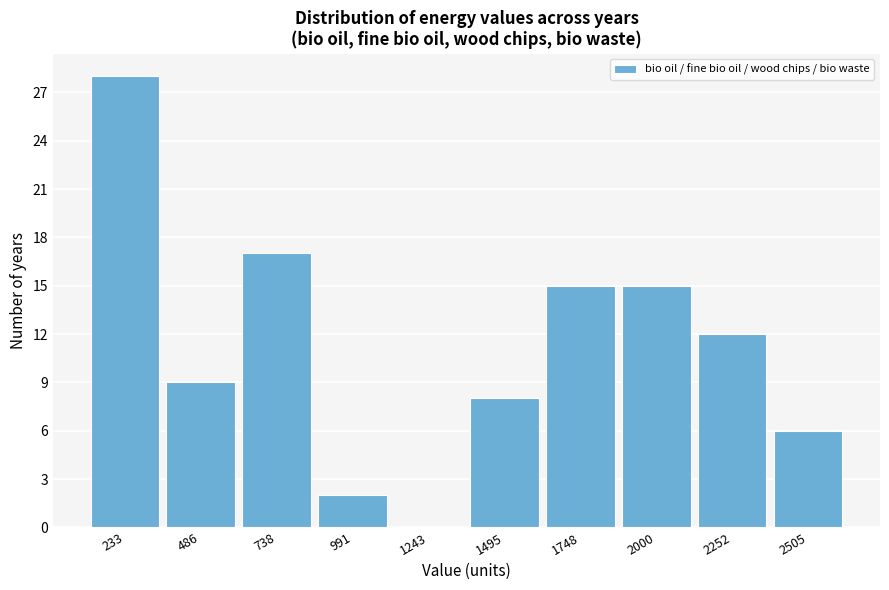

Reading left to right, what are all the values shown in this chart?

233=28	486=9	738=17	991=2	1243=0	1495=8	1748=15	2000=15	2252=12	2505=6